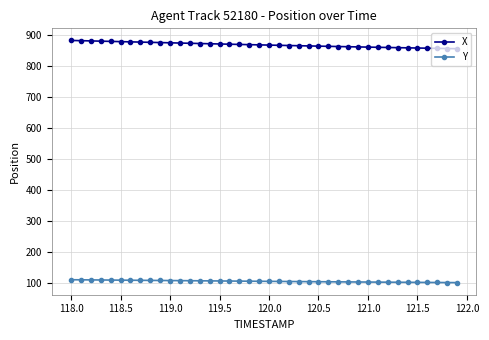

At how many categories does at least one series exceed 563?

40